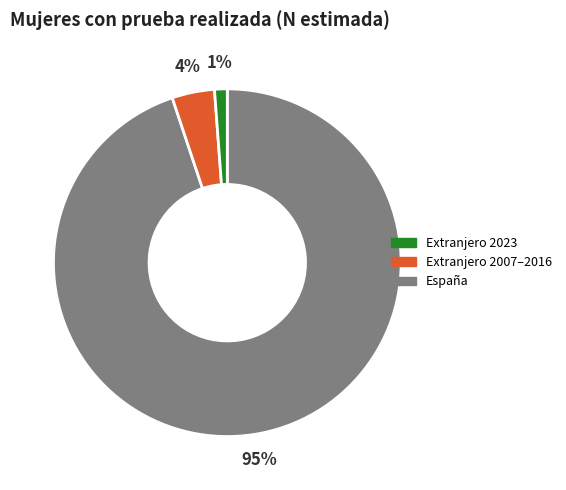

Is there a majority slice in this chart?

Yes